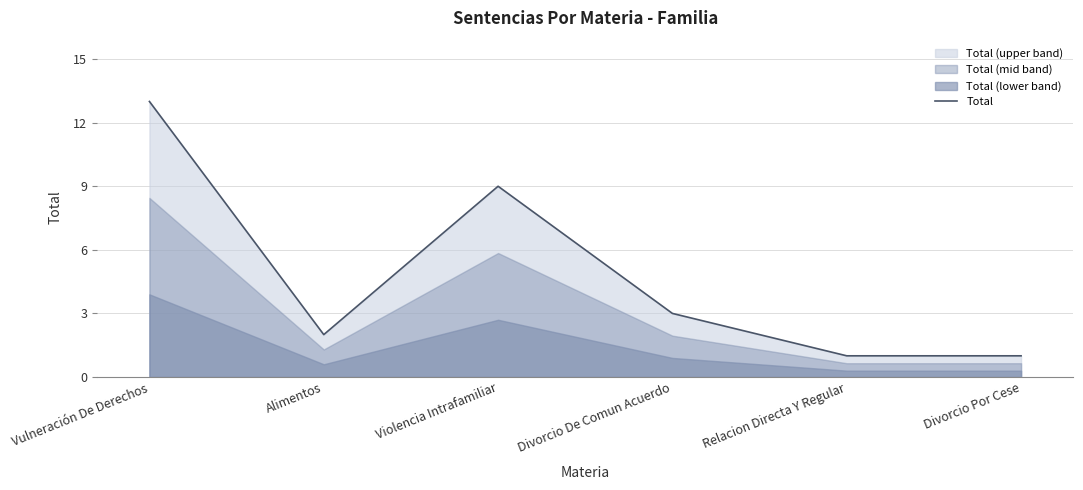

Reading right to left, what are all the values shown in this chart?

Divorcio Por Cese=1	Relacion Directa Y Regular=1	Divorcio De Comun Acuerdo=3	Violencia Intrafamiliar=9	Alimentos=2	Vulneración De Derechos=13